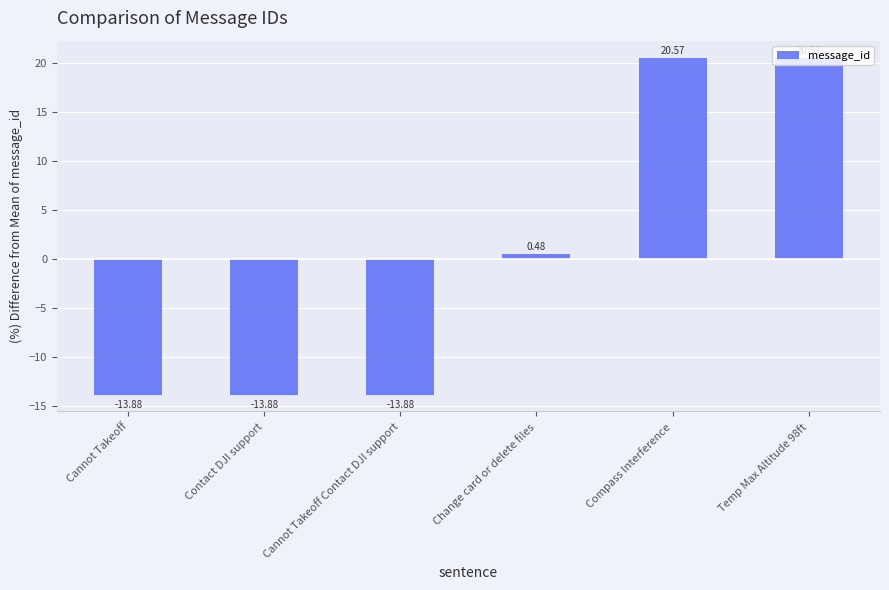

What is the label of the 3rd bar from the right?

Change card or delete files